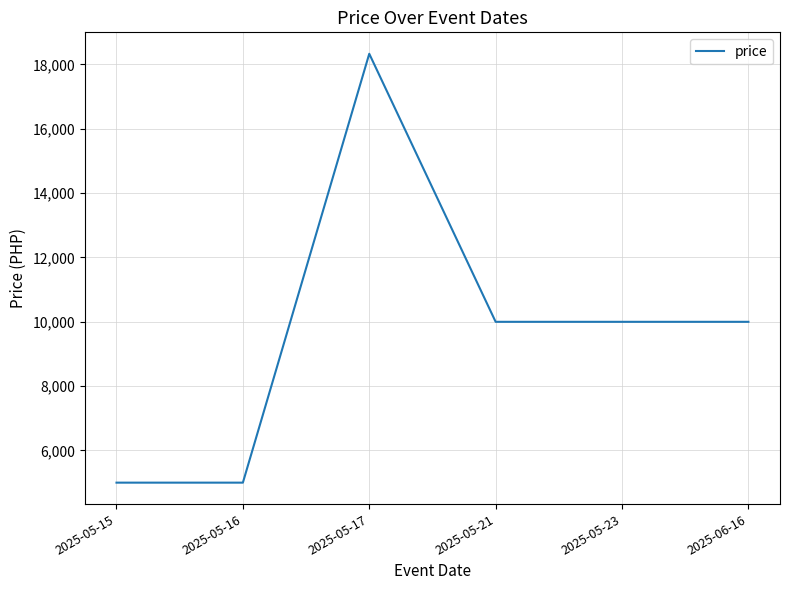

Which category has the highest value across all series?

2025-05-17